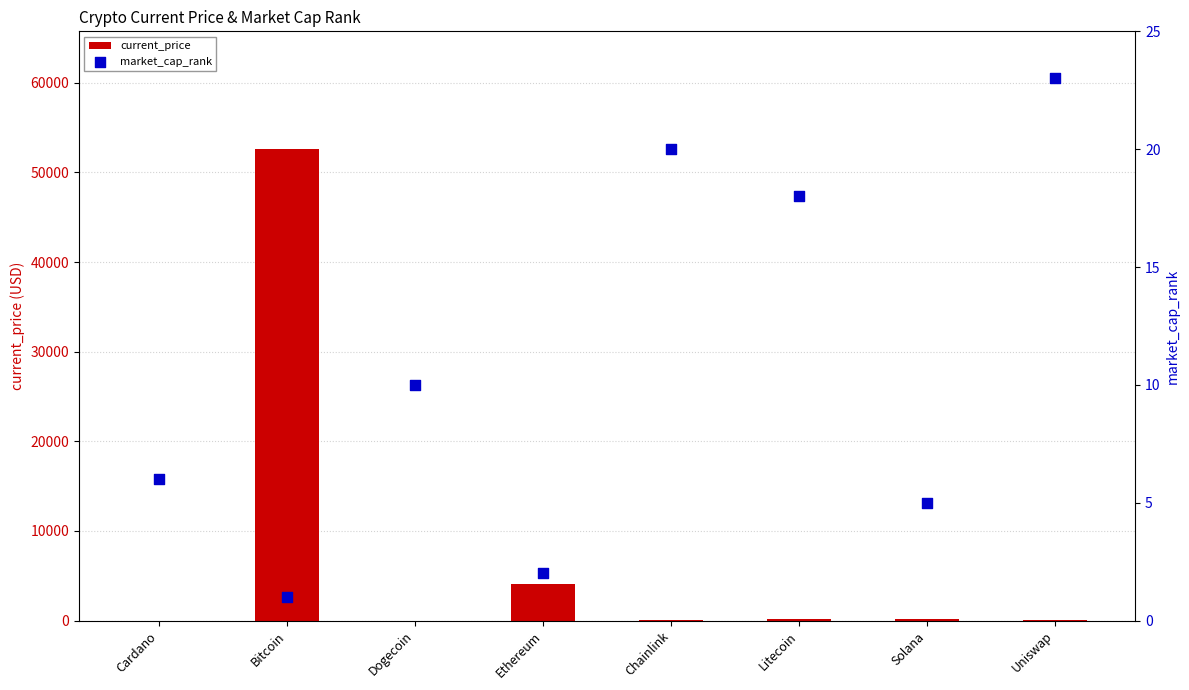

What is the total value across all series at Uniswap?

42.3